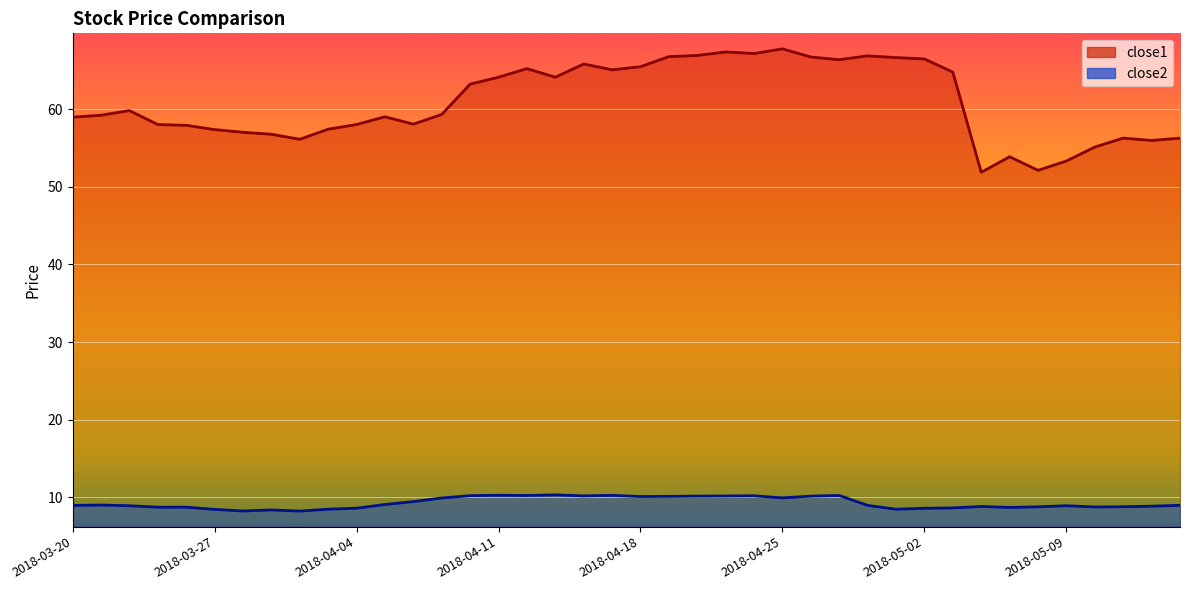

True or false: close1 and close2 intersect in this chart.

False